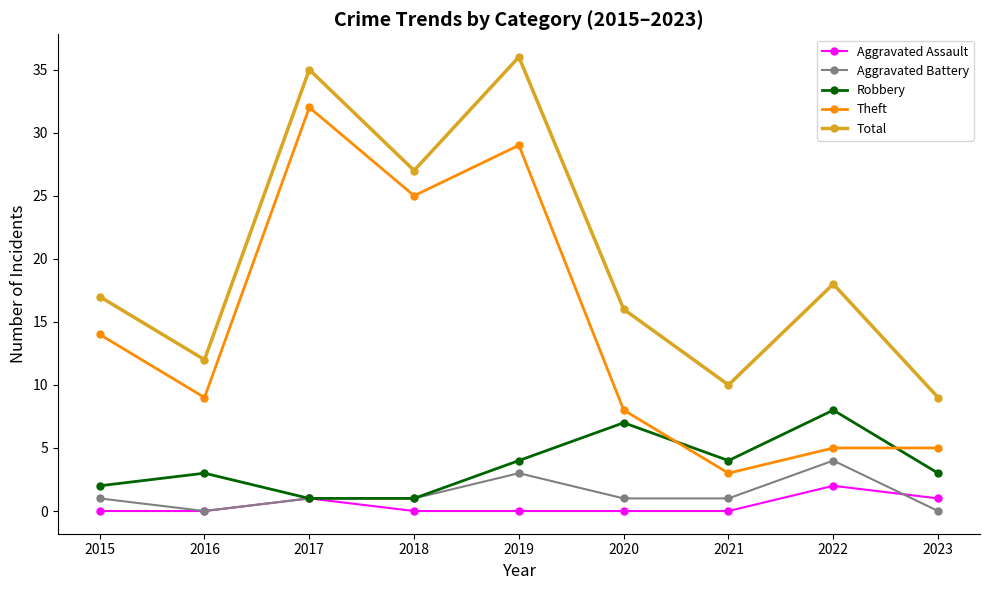

What are all the series names shown in the legend?

Aggravated Assault, Aggravated Battery, Robbery, Theft, Total